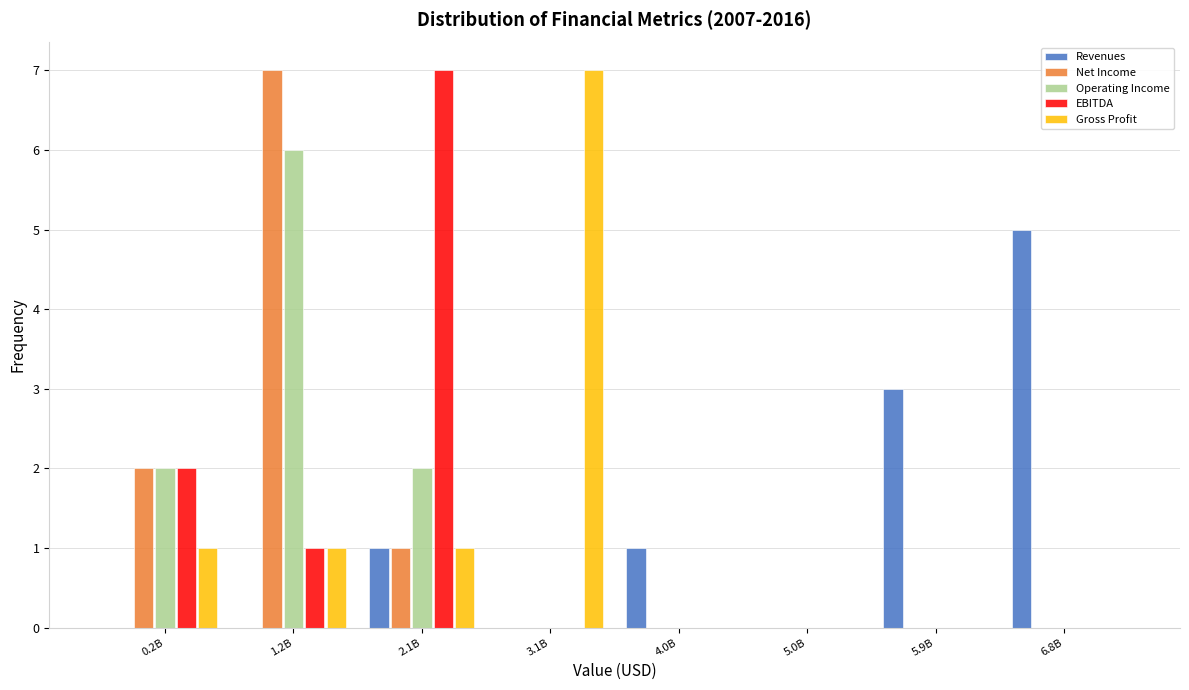

At which category is the sum across all series the highest?

1.2B